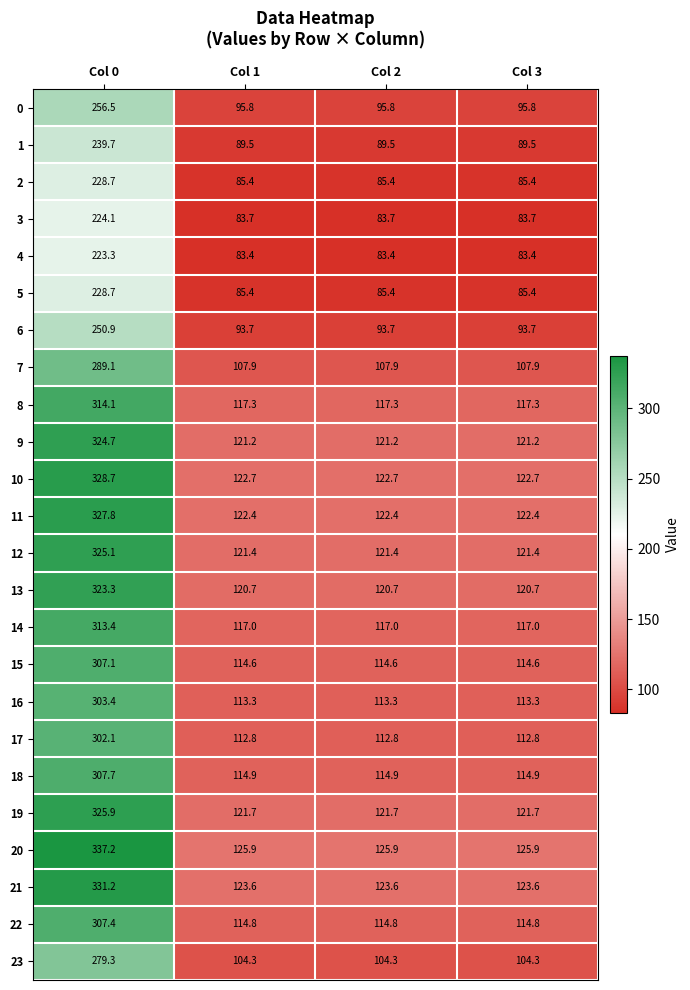

Is the value of 22 at Col 2 greater than the value of 19 at Col 2?

No